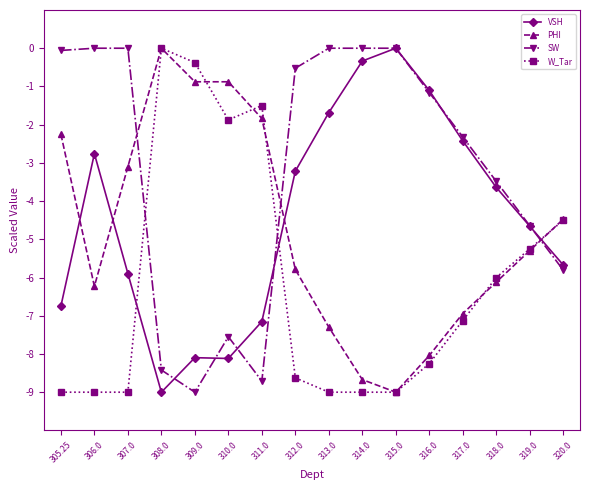

The PHI series shows 0.0 at 308.0. True or false?

True